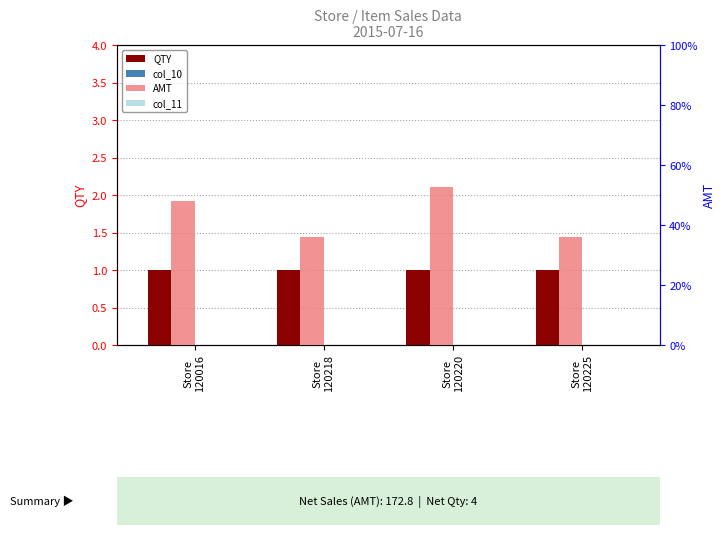

What is the difference between the highest and lowest values at Store
120218?

36.0